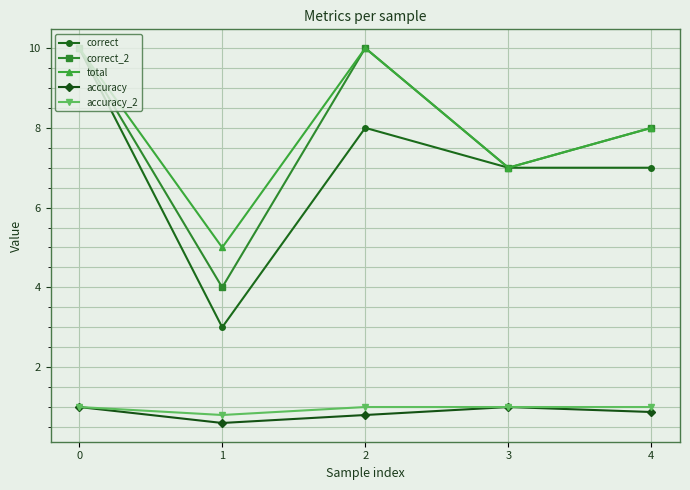

What is the lowest value of the accuracy series?

0.6